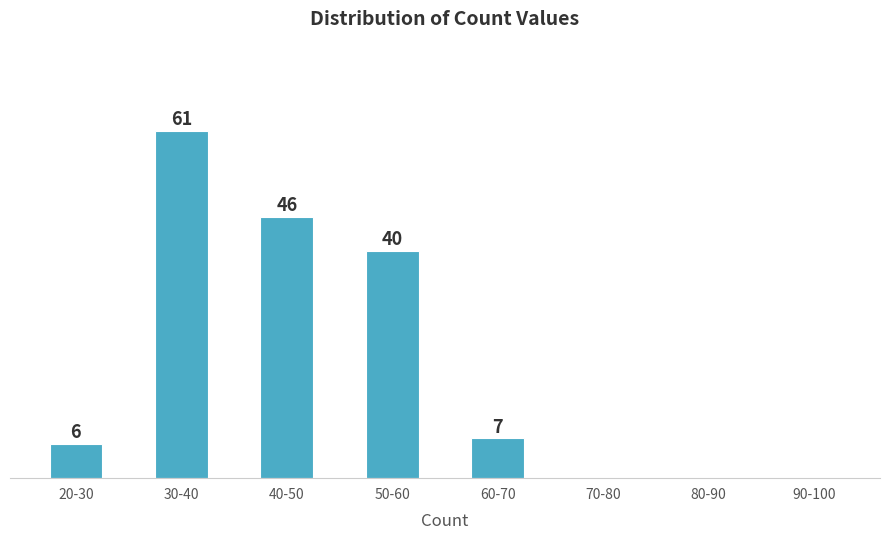

Between 30-40 and 20-30, which is larger?

30-40